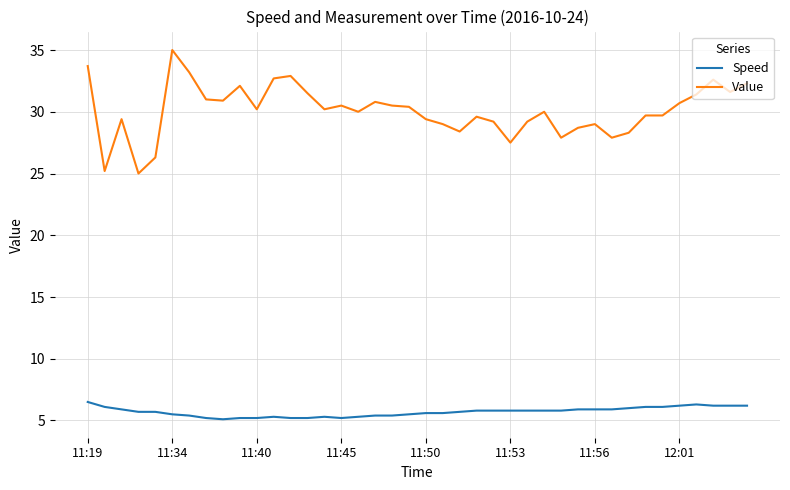

Rank the series by their maximum value, from lowest to highest.

Speed, Value